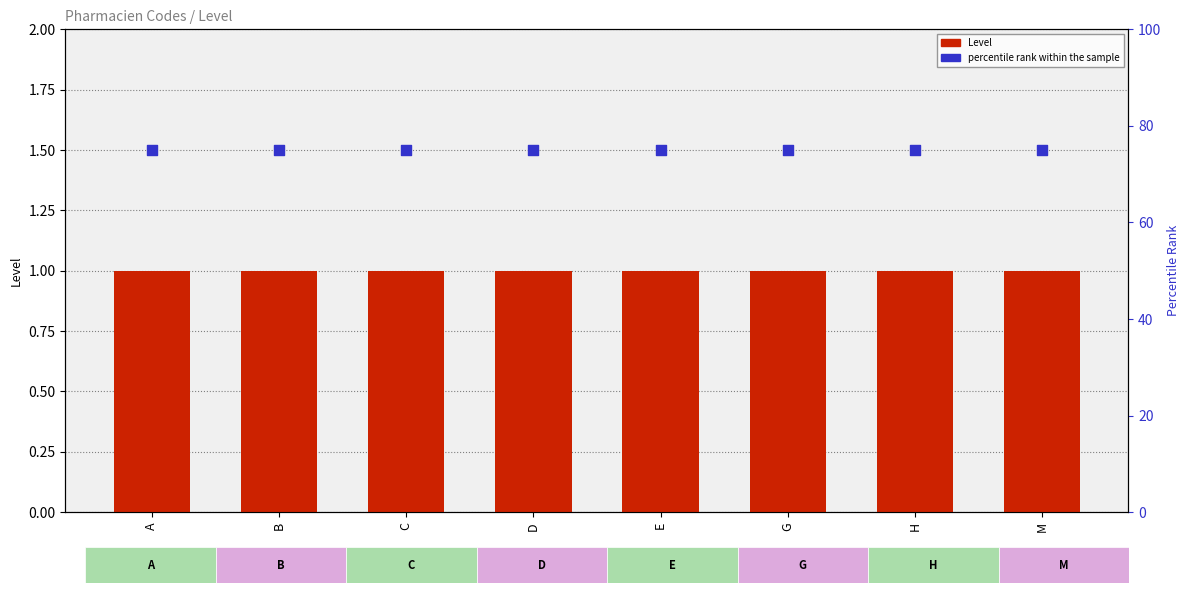

What is the total value across all series at M?

76